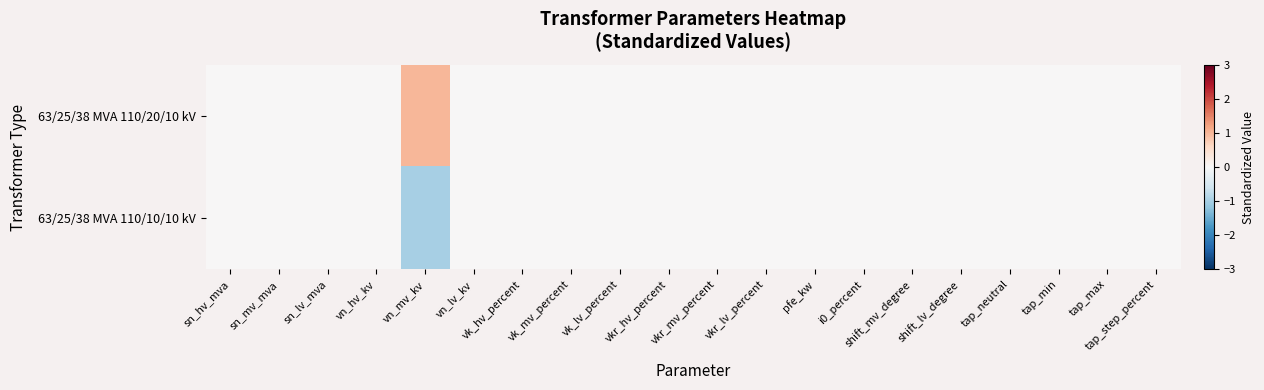

Reading left to right, list all the values displayed in this chart.

63/25/38 MVA 110/20/10 kV: sn_hv_mva=0	sn_mv_mva=0	sn_lv_mva=0	vn_hv_kv=0	vn_mv_kv=1	vn_lv_kv=0	vk_hv_percent=0	vk_mv_percent=0	vk_lv_percent=0	vkr_hv_percent=0	vkr_mv_percent=0	vkr_lv_percent=0	pfe_kw=0	i0_percent=0	shift_mv_degree=0	shift_lv_degree=0	tap_neutral=0	tap_min=0	tap_max=0	tap_step_percent=0
63/25/38 MVA 110/10/10 kV: sn_hv_mva=0	sn_mv_mva=0	sn_lv_mva=0	vn_hv_kv=0	vn_mv_kv=-1	vn_lv_kv=0	vk_hv_percent=0	vk_mv_percent=0	vk_lv_percent=0	vkr_hv_percent=0	vkr_mv_percent=0	vkr_lv_percent=0	pfe_kw=0	i0_percent=0	shift_mv_degree=0	shift_lv_degree=0	tap_neutral=0	tap_min=0	tap_max=0	tap_step_percent=0